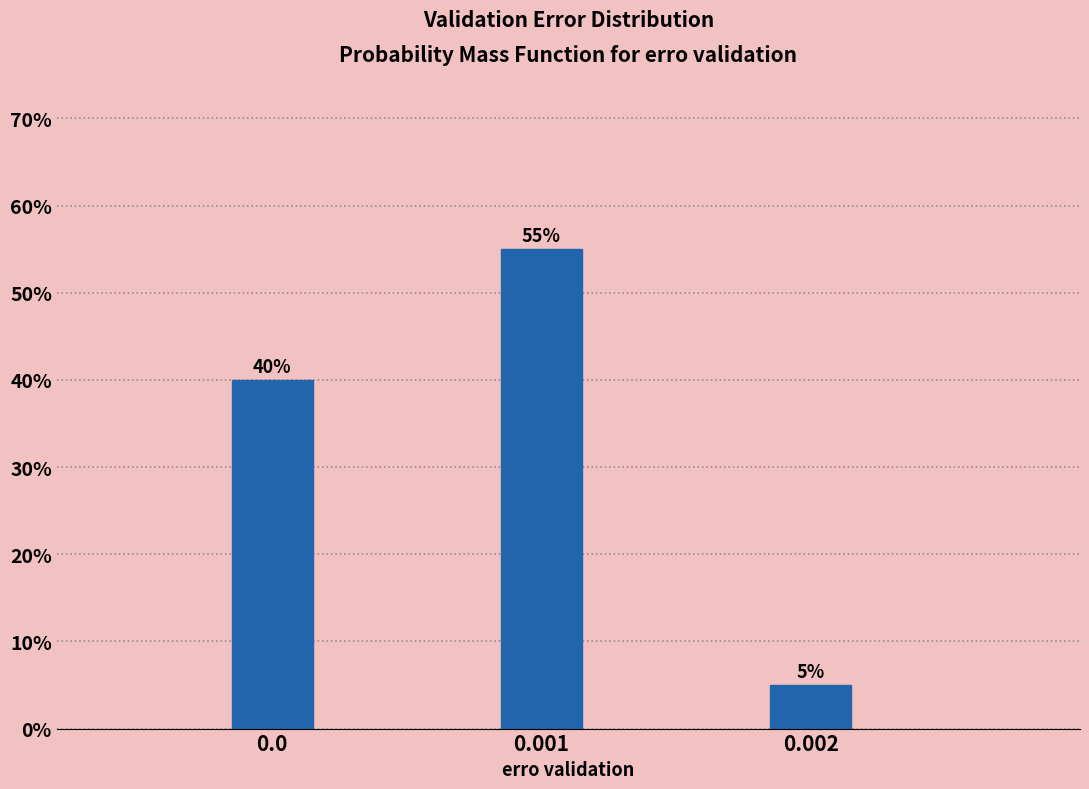

Reading left to right, extract all data points from this chart.

0.0=40.0	0.001=55.0	0.002=5.0